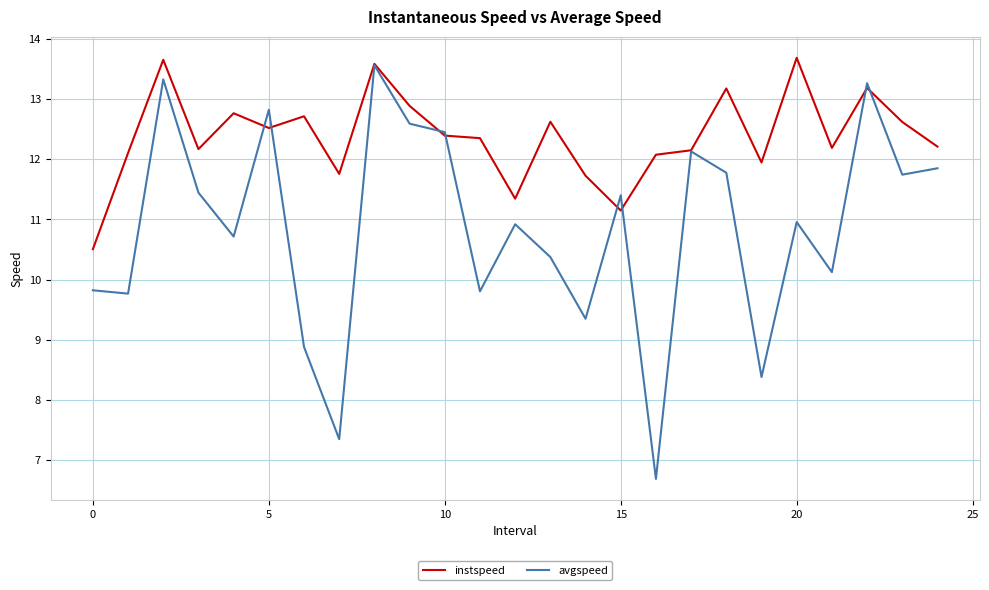

List the series in order of their peak value, highest first.

instspeed, avgspeed